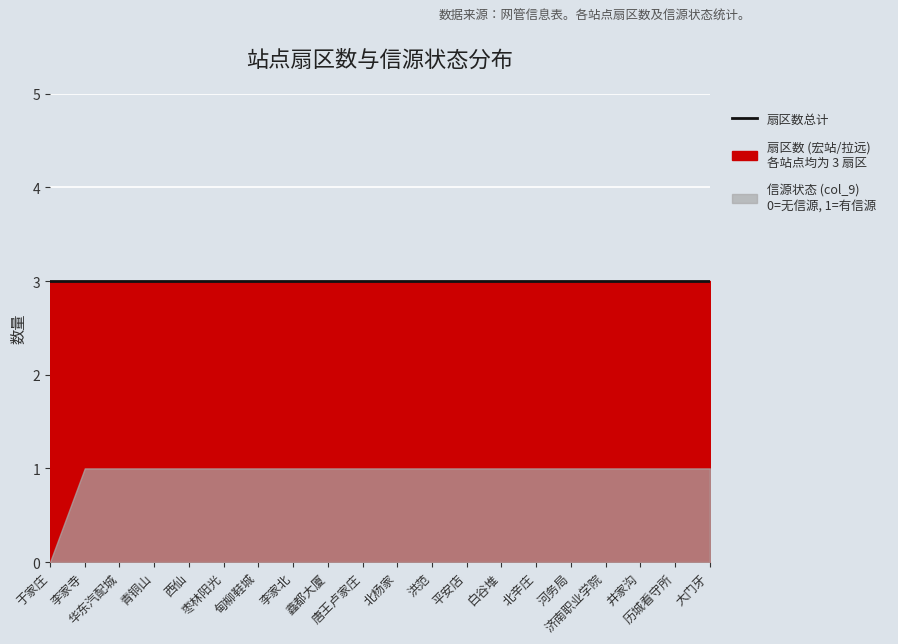

What is the highest value of the col_9 series?

1